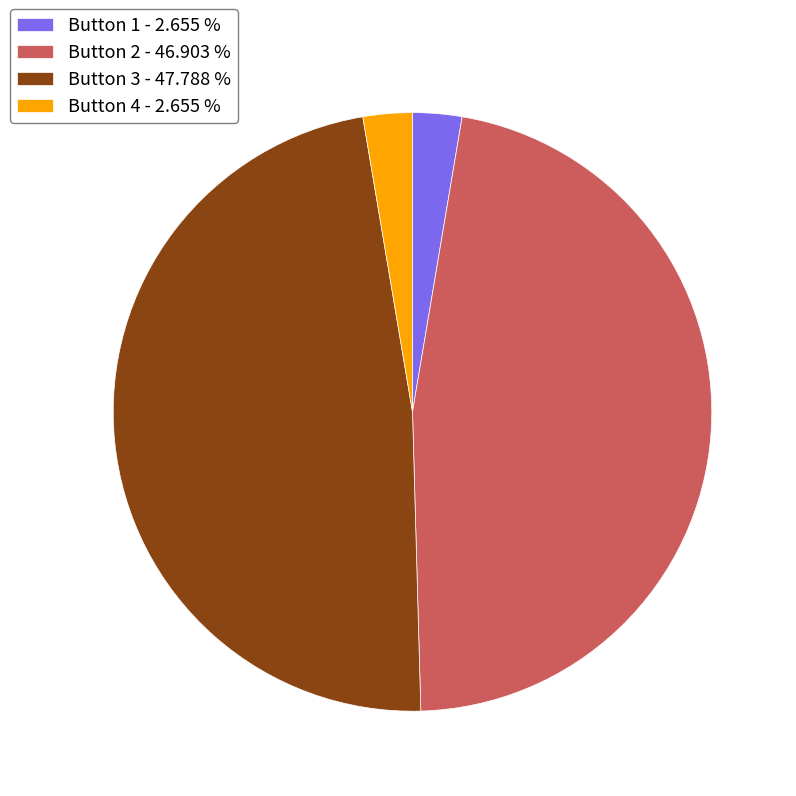

Is there a majority slice in this chart?

No